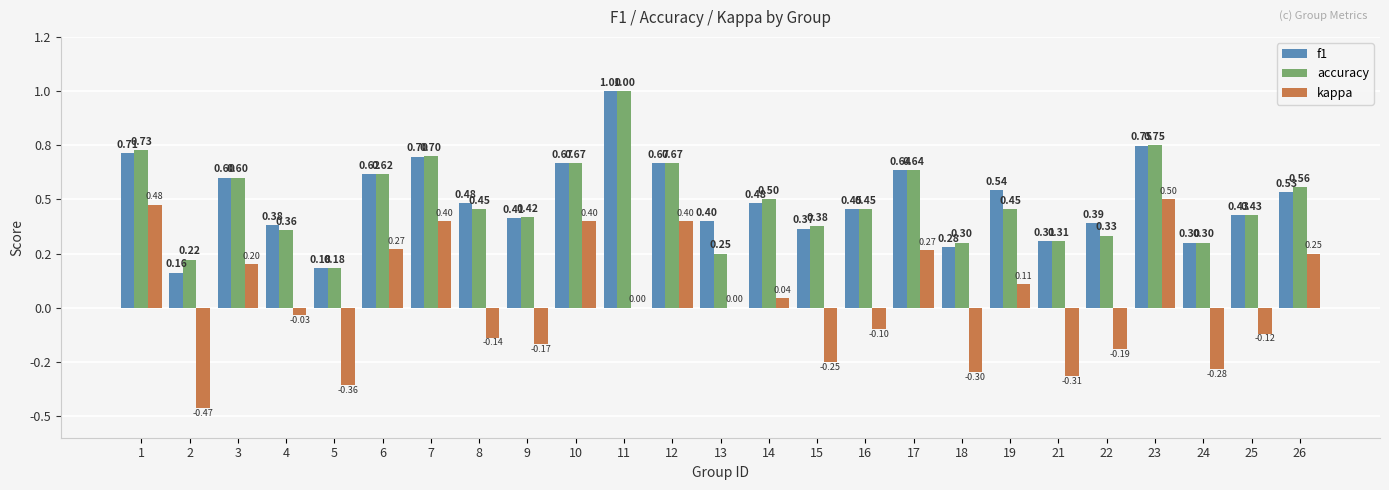

Reading right to left, extract all data points from this chart.

f1: 0.5	0.4	0.3	0.7	0.4	0.3	0.5	0.3	0.6	0.5	0.4	0.5	0.4	0.7	1.0	0.7	0.4	0.5	0.7	0.6	0.2	0.4	0.6	0.2	0.7
accuracy: 0.6	0.4	0.3	0.8	0.3	0.3	0.5	0.3	0.6	0.5	0.4	0.5	0.2	0.7	1.0	0.7	0.4	0.5	0.7	0.6	0.2	0.4	0.6	0.2	0.7
kappa: 0.2	-0.1	-0.3	0.5	-0.2	-0.3	0.1	-0.3	0.3	-0.1	-0.2	0.0	0.0	0.4	0.0	0.4	-0.2	-0.1	0.4	0.3	-0.4	-0.0	0.2	-0.5	0.5